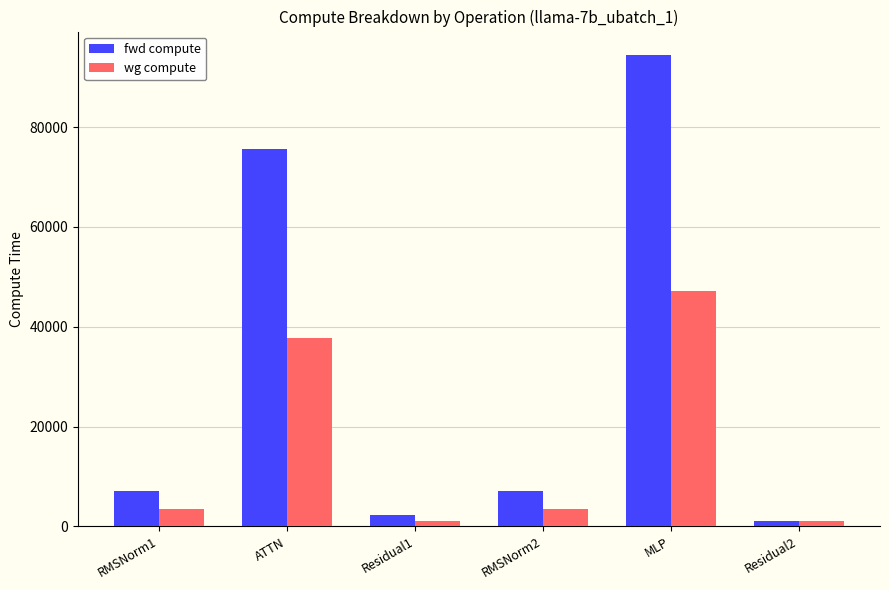

What is the difference between the highest and lowest values at MLP?

47218.6